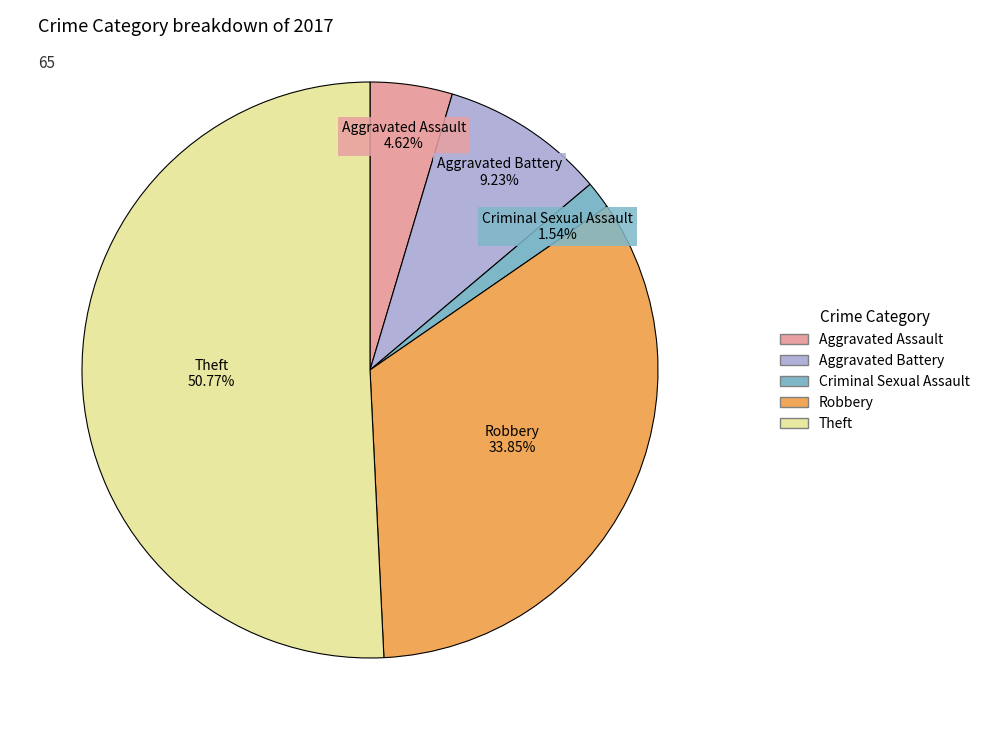

What percentage is the Aggravated Battery slice, to the nearest percent?

9%